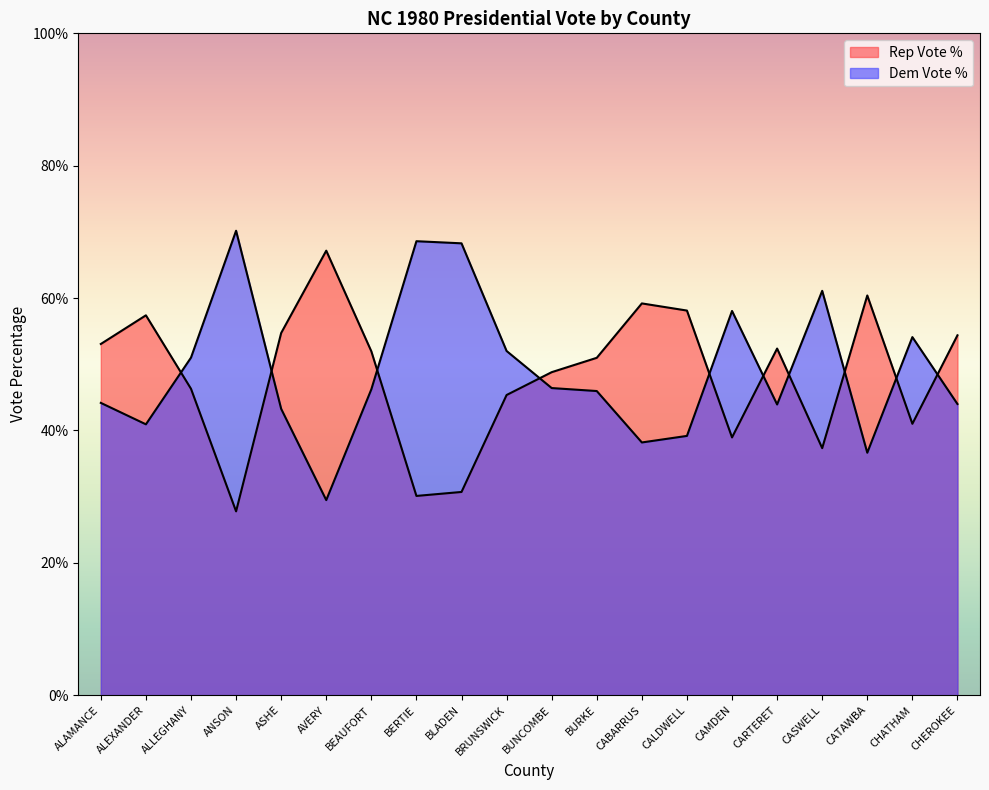

Does the chart have visible grid lines?

No